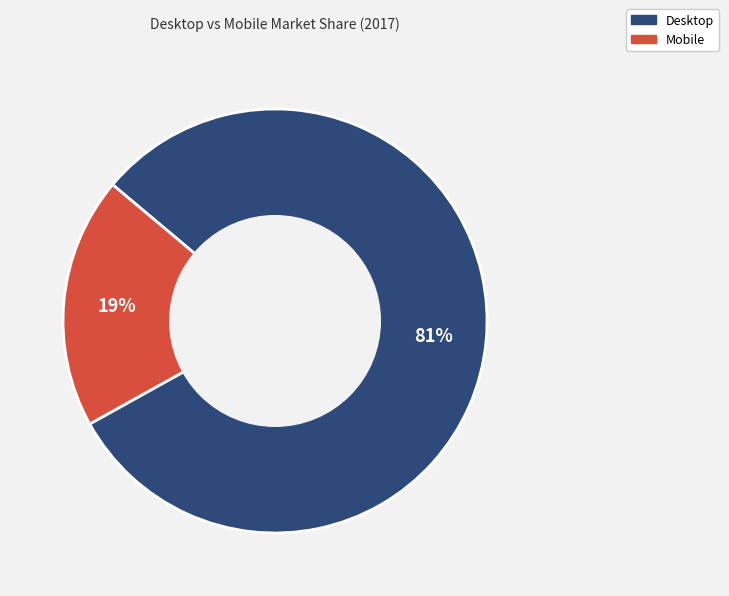

Rank the categories by value from lowest to highest.

Mobile, Desktop